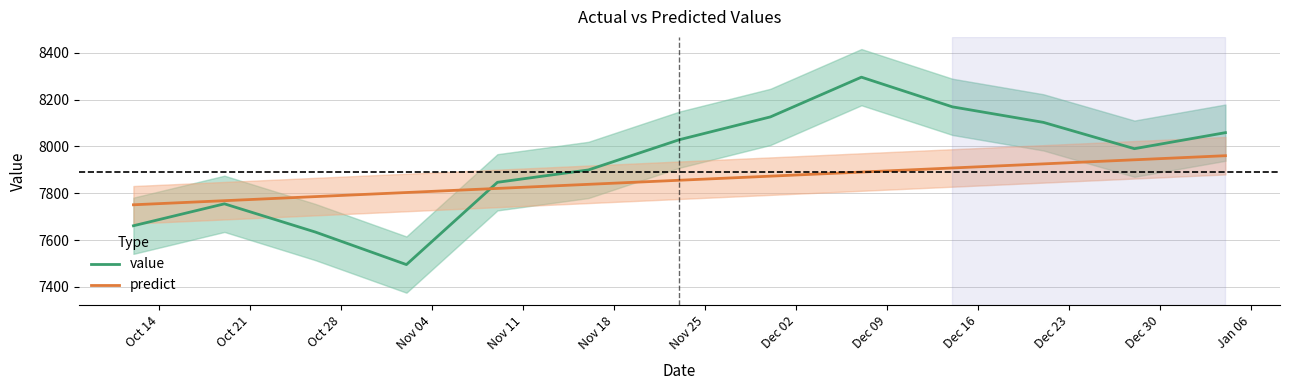

What is the value of the value point at the 12th from the left?

7990.4